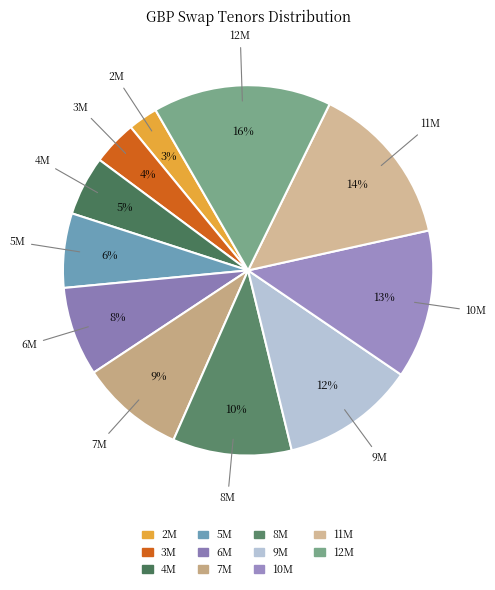

Is there any slice that represents more than half of the pie?

No